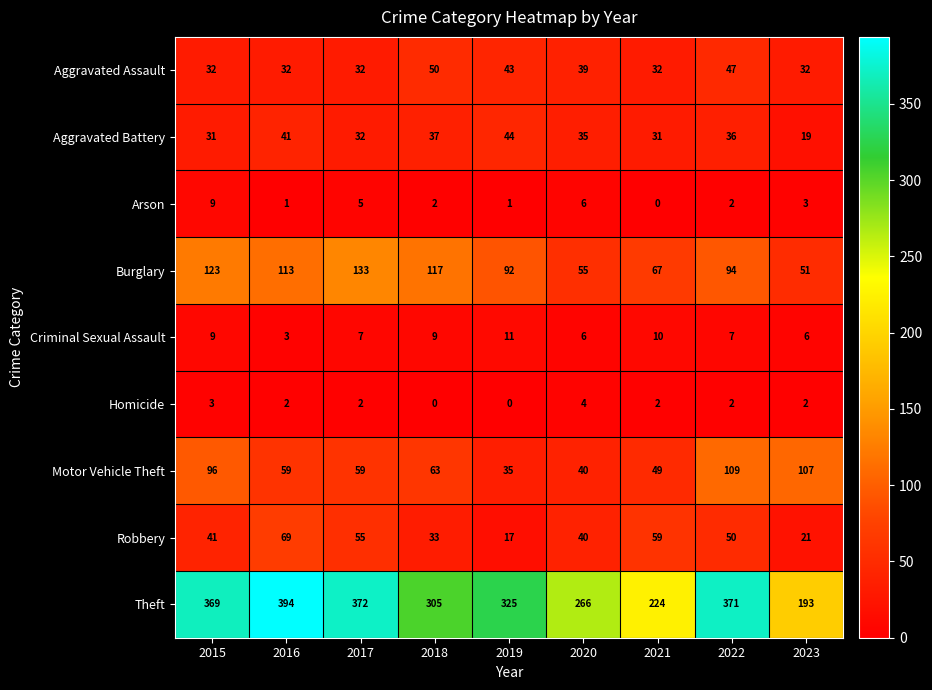

The value of Burglary at 2021 is 35. True or false?

False